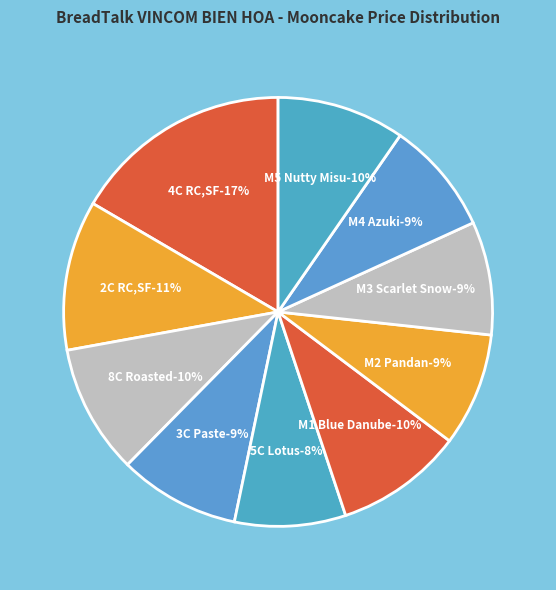

What percentage is the 2C RC,Sharks Fin Yolk slice, to the nearest percent?

11%